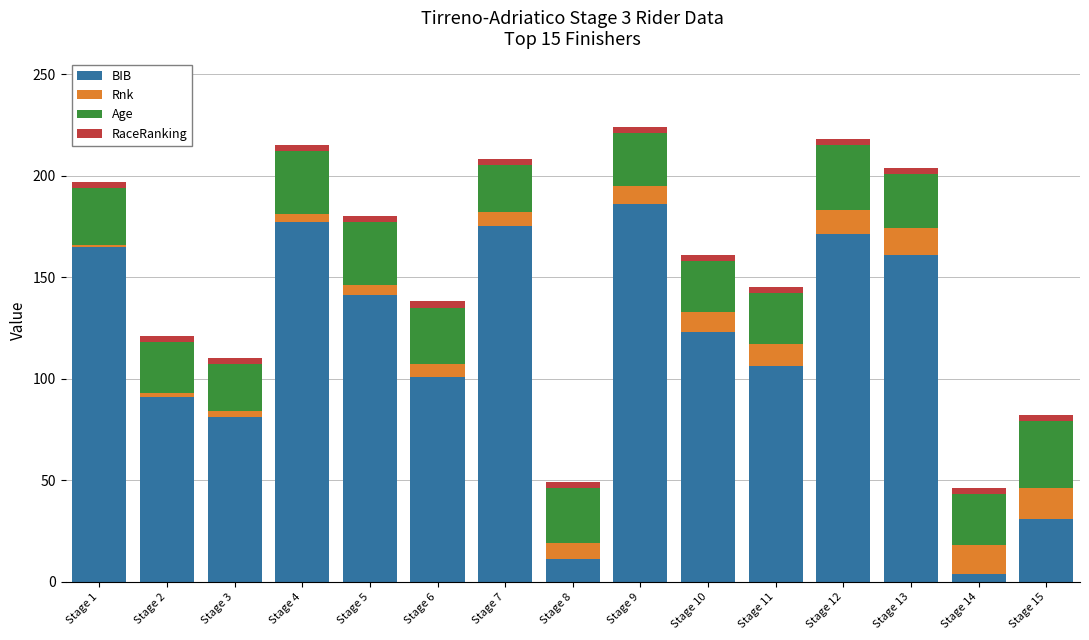

What is the sum of all BIB values?

1724